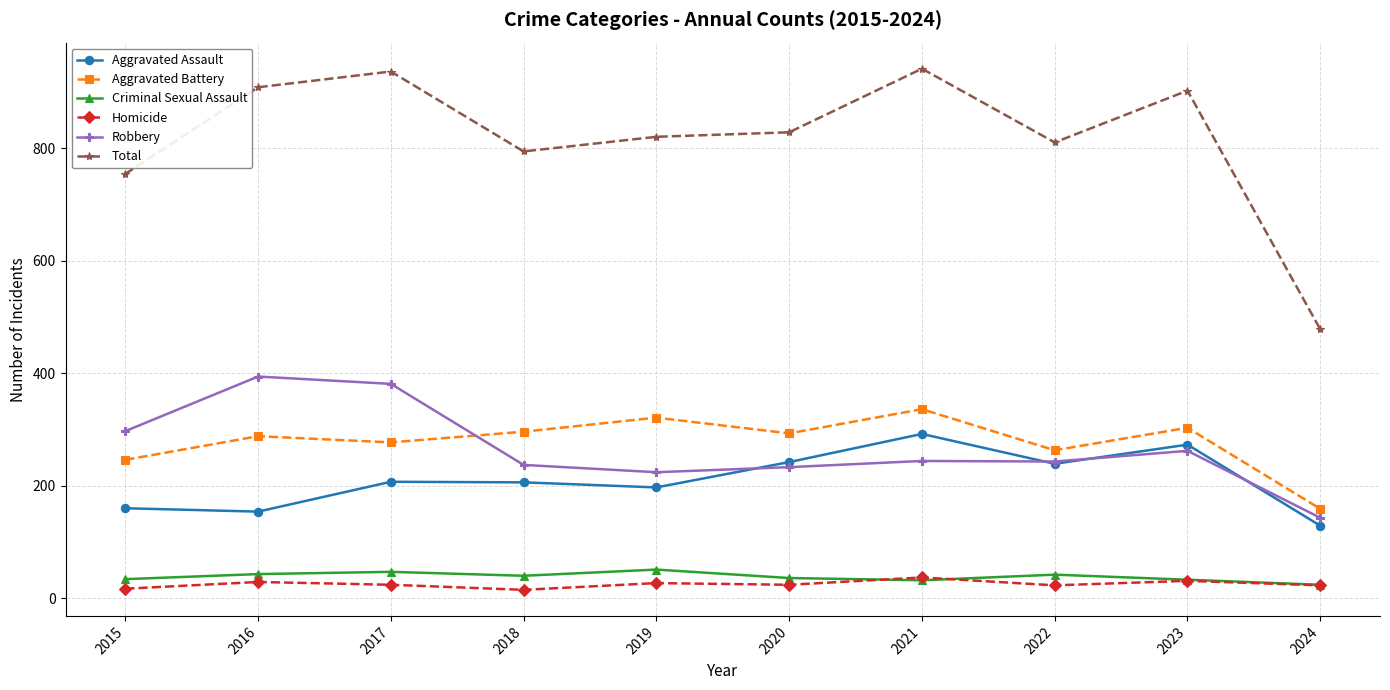

What is the value of the Aggravated Assault point at the 7th from the left?

292